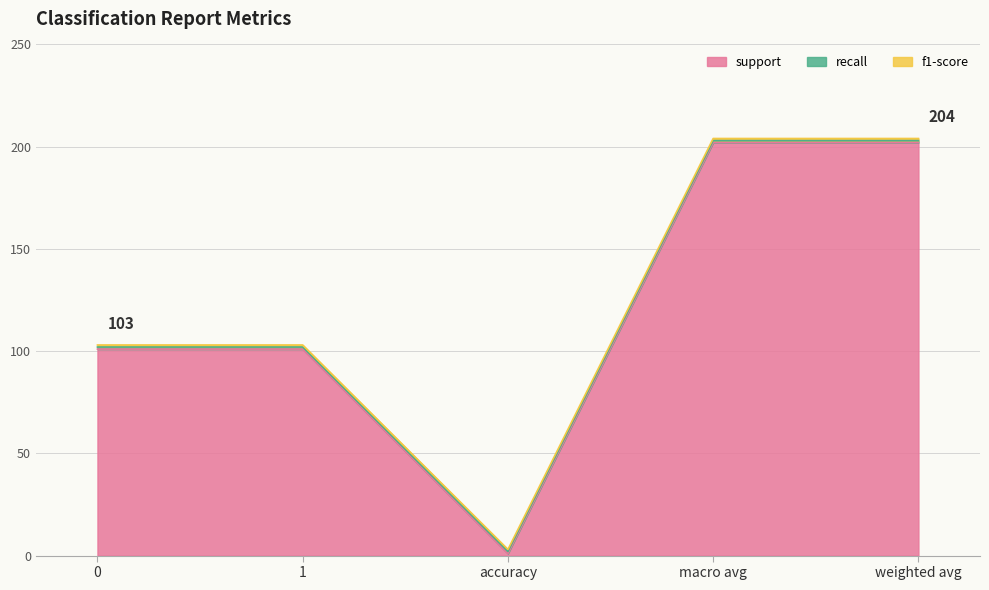

Reading right to left, extract all data points from this chart.

support: weighted avg=202	macro avg=202	accuracy=1	1=101	0=101
recall: weighted avg=1	macro avg=1	accuracy=1	1=1	0=1
f1-score: weighted avg=1	macro avg=1	accuracy=1	1=1	0=1